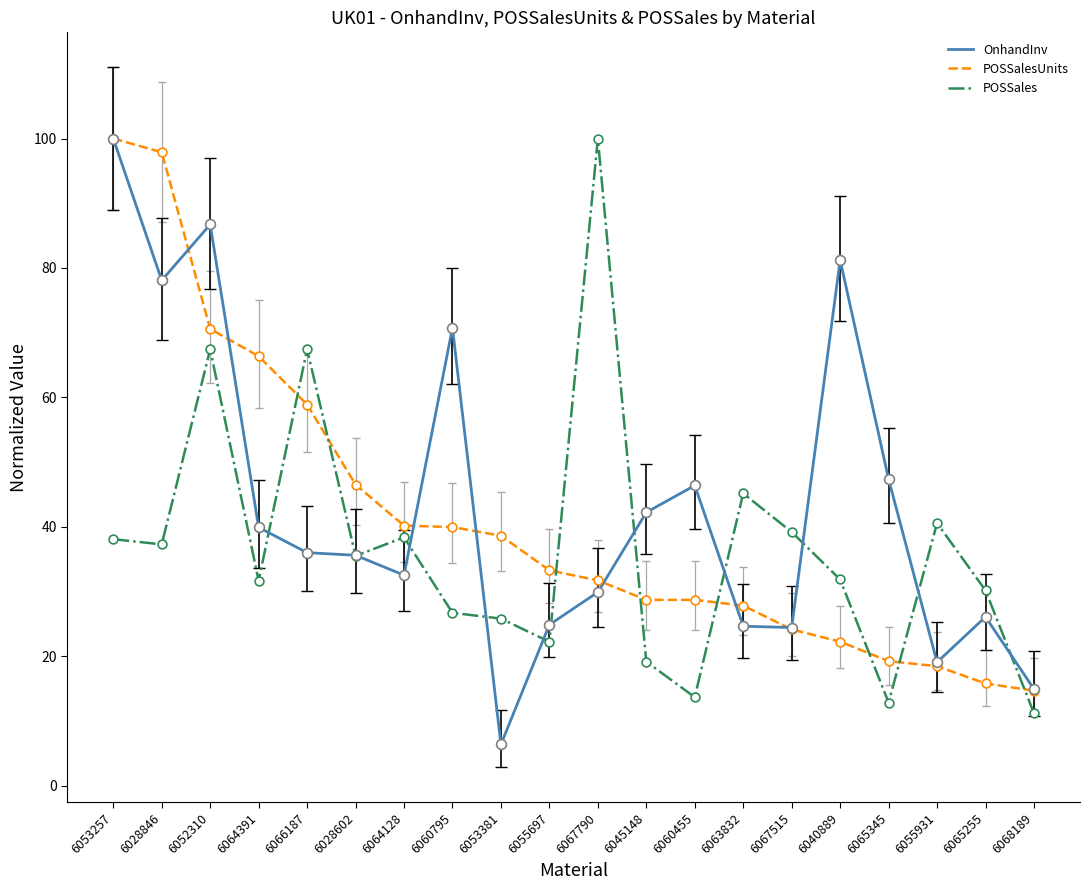

At how many categories does at least one series exceed 96?

3